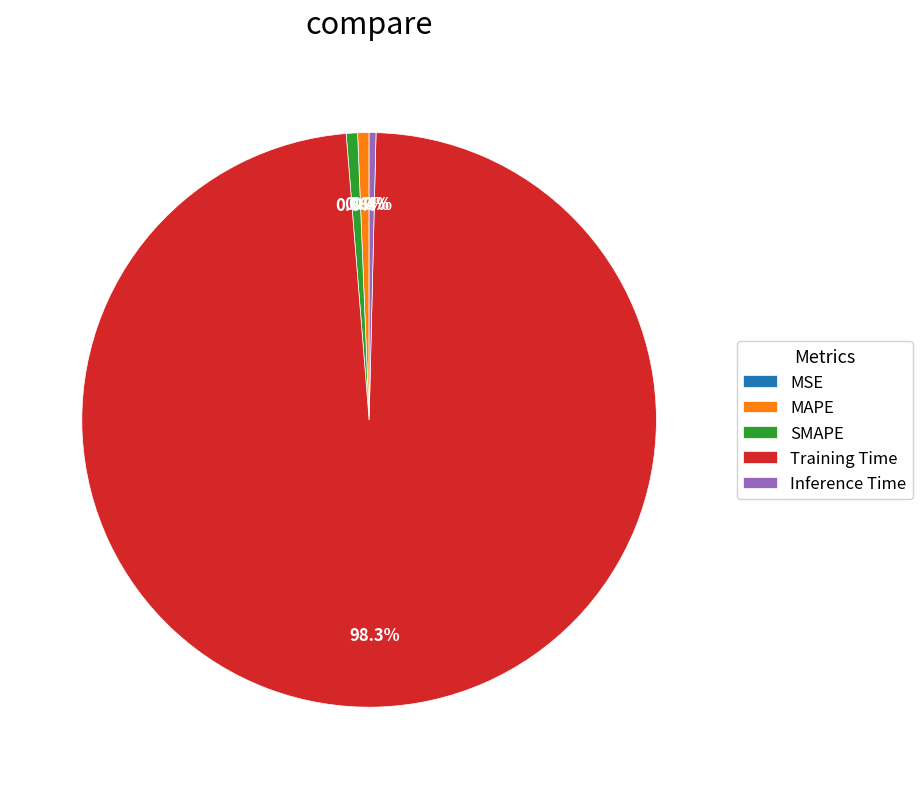

What portion of the pie excludes Inference Time?

99.6%